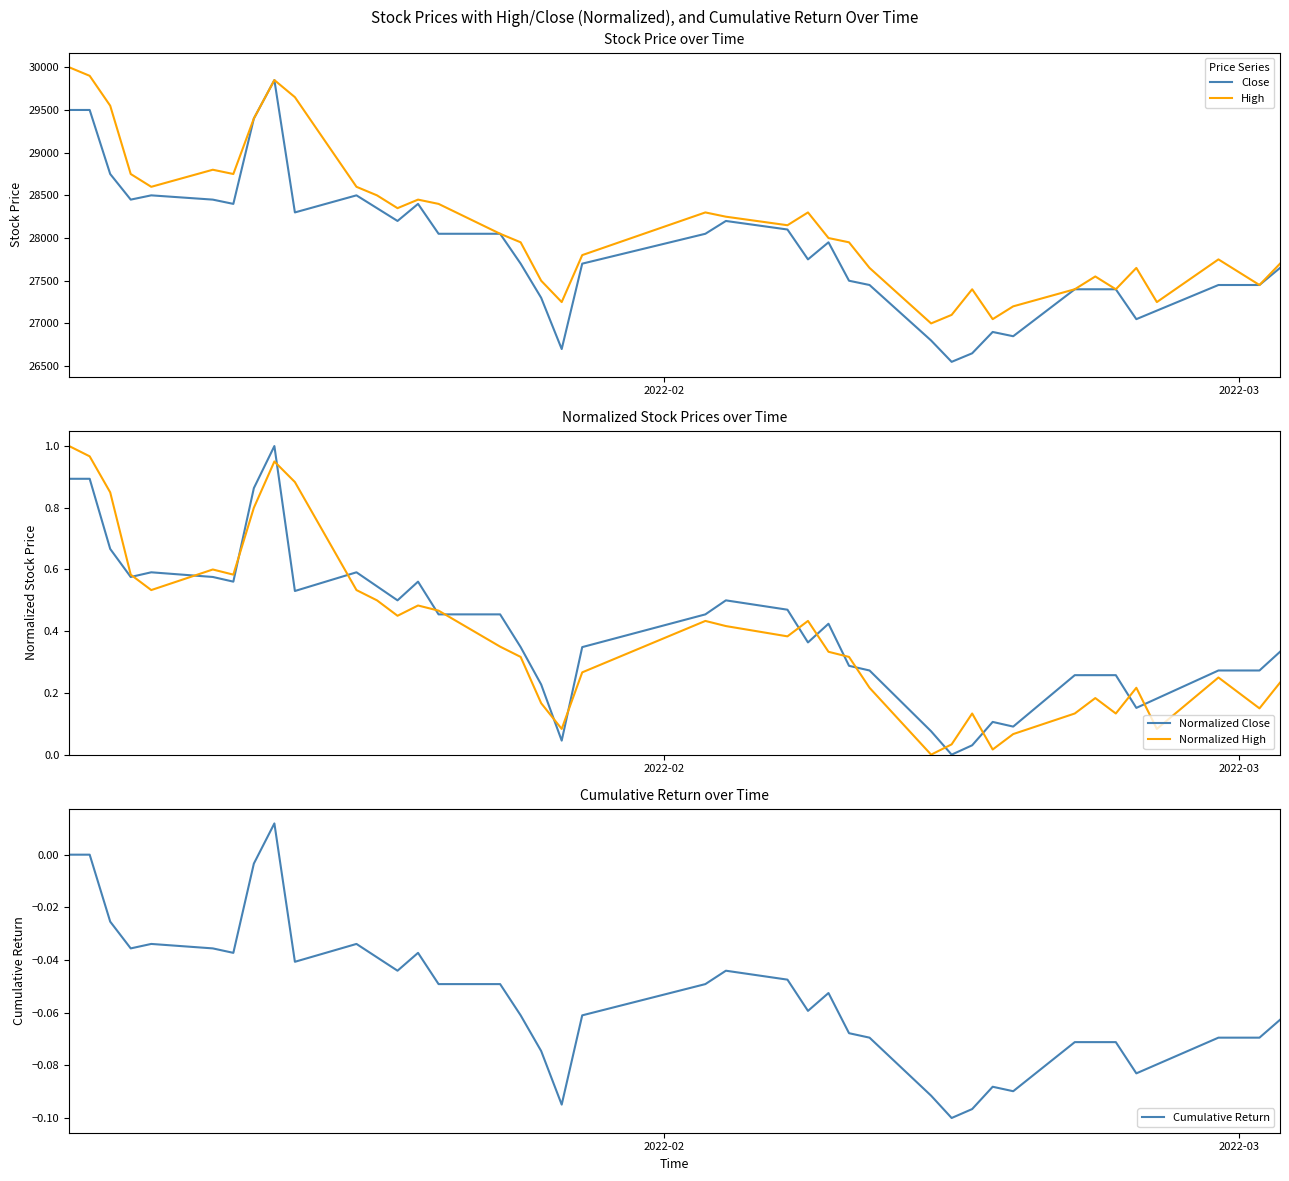

How many lines are shown in the chart?

5